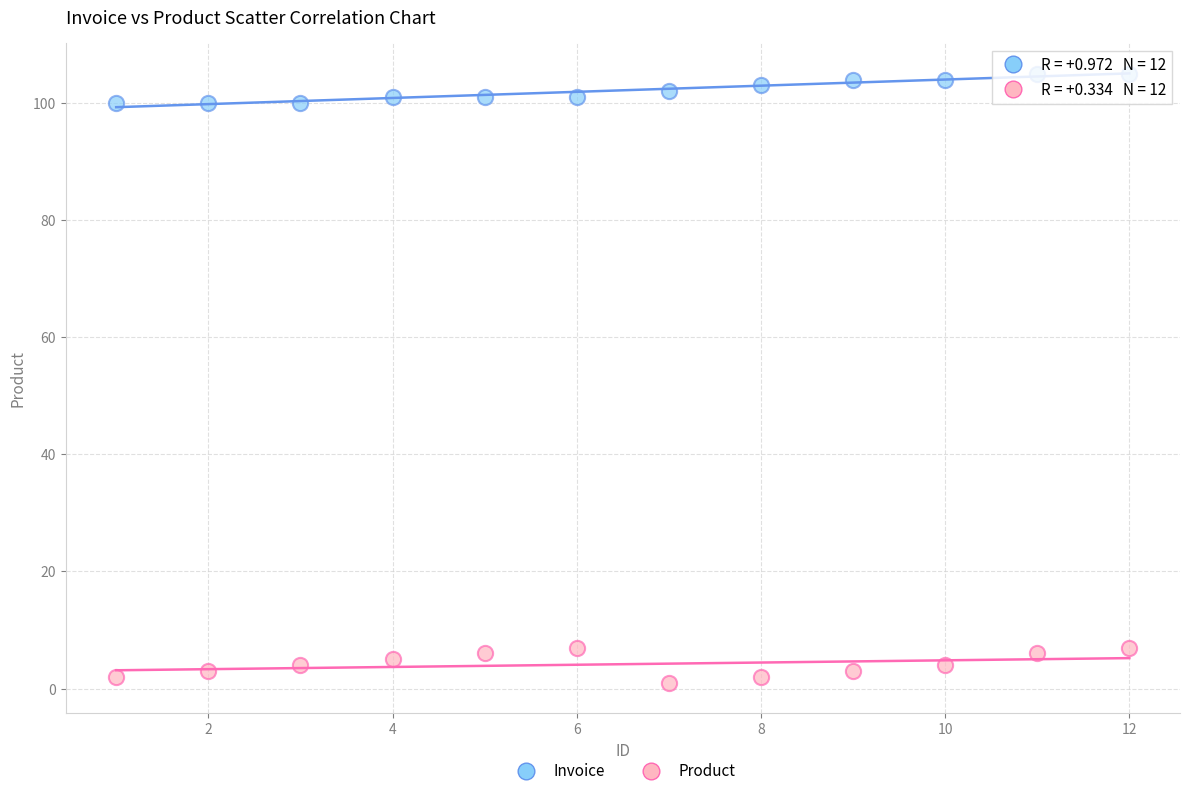

What is the X range (max minus min) for the scatter plot?

11